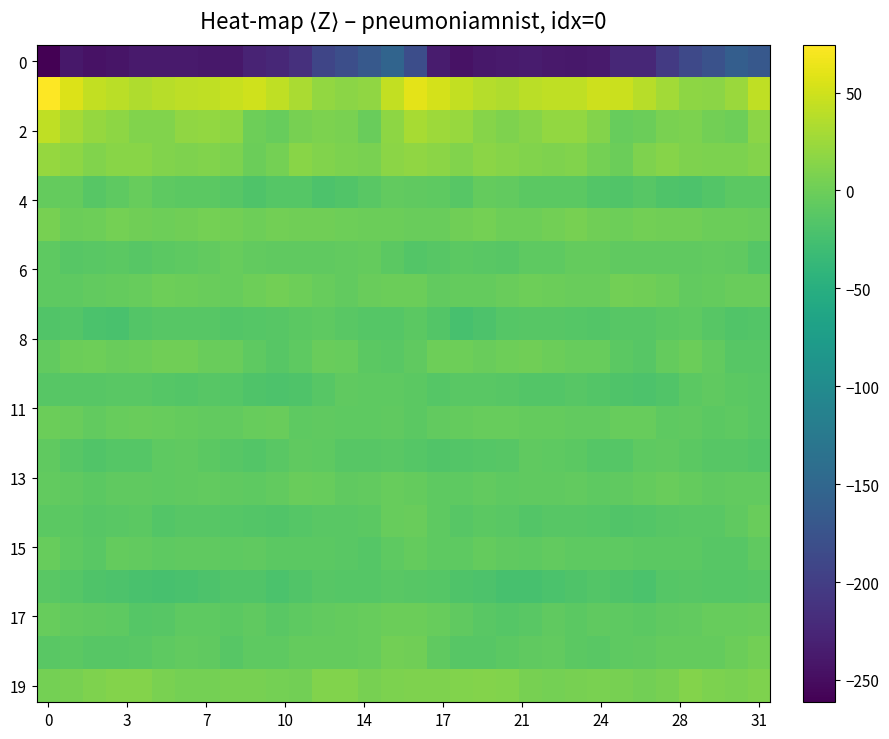

At which category is the sum across all series the highest?

16